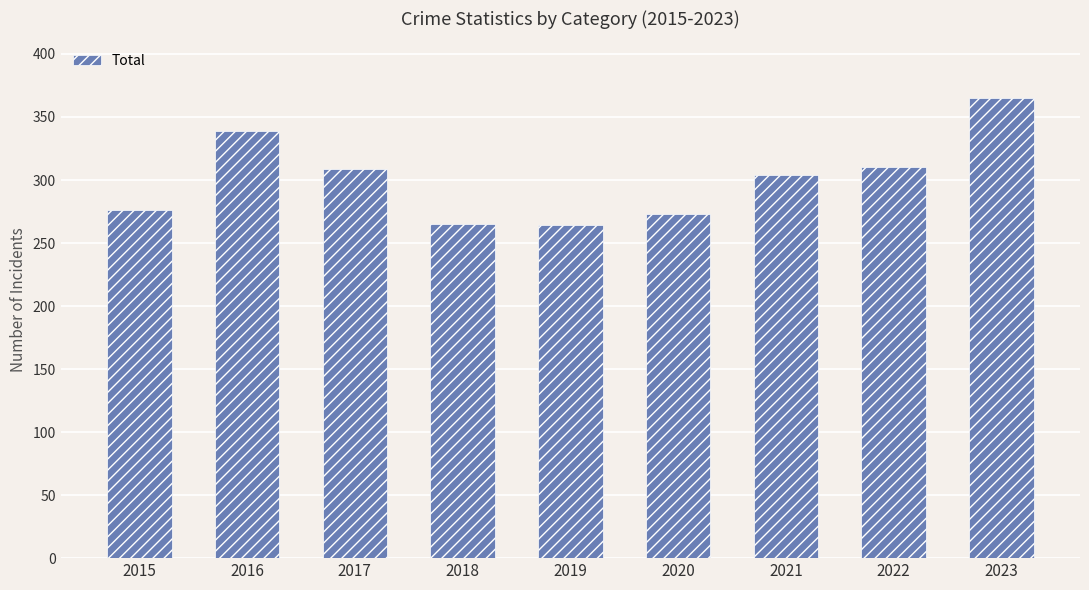

What is the average value?

301